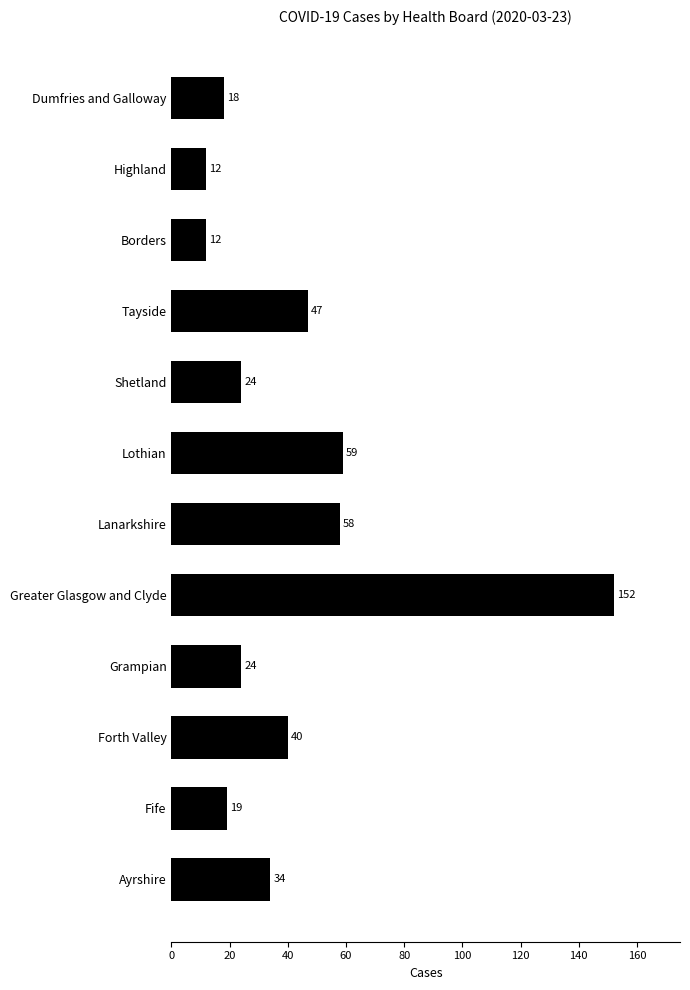

What is the greatest value displayed?

152